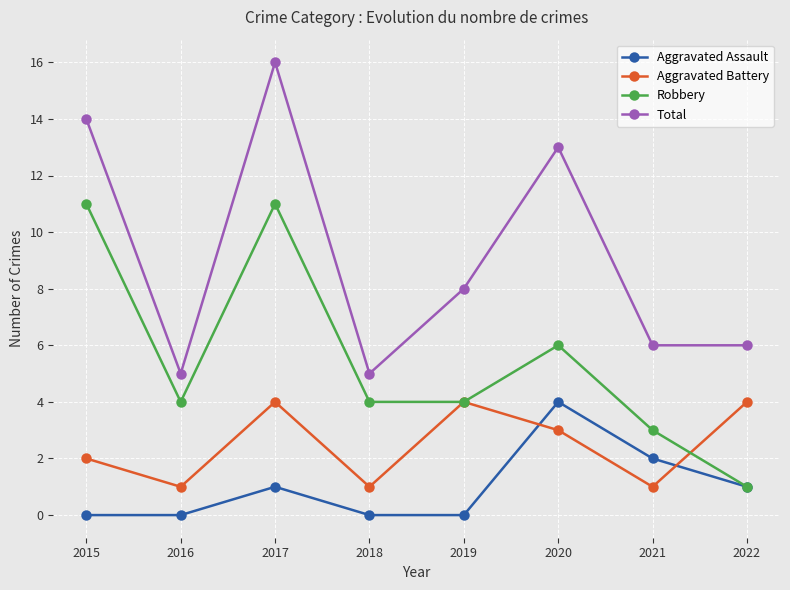

At 2020, list the series in order from largest to smallest.

Total, Robbery, Aggravated Assault, Aggravated Battery